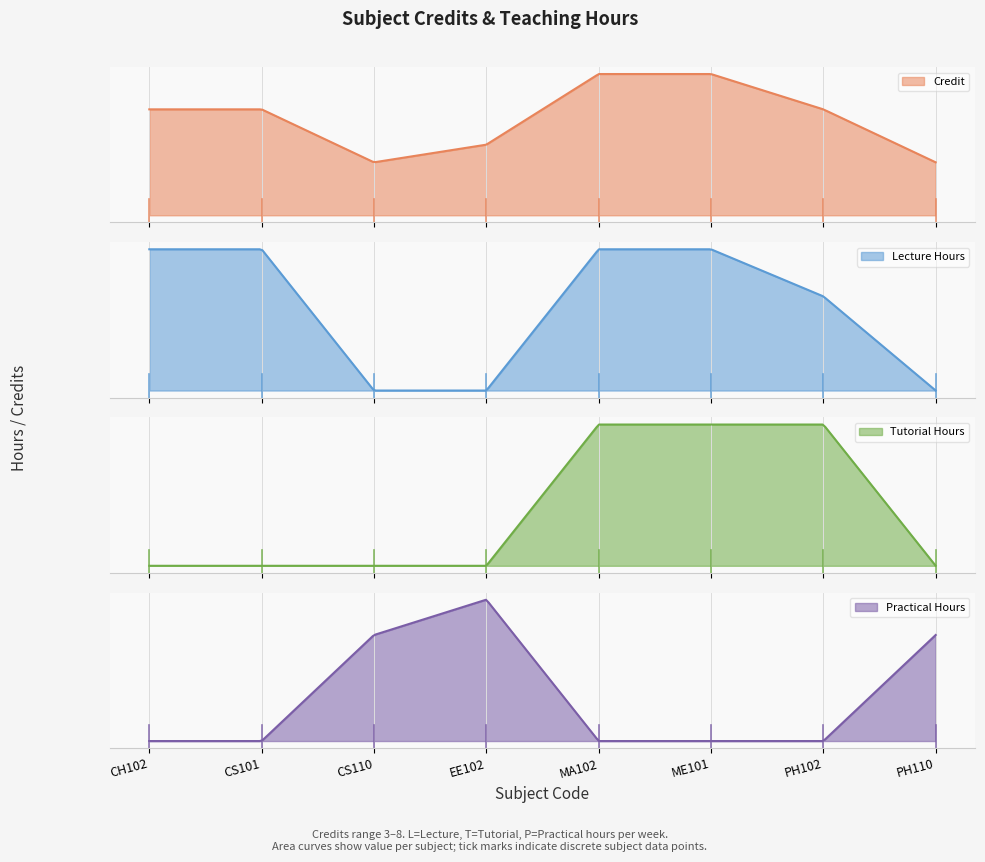

What is the sum of the L_hours values at CH102 and ME101?

6